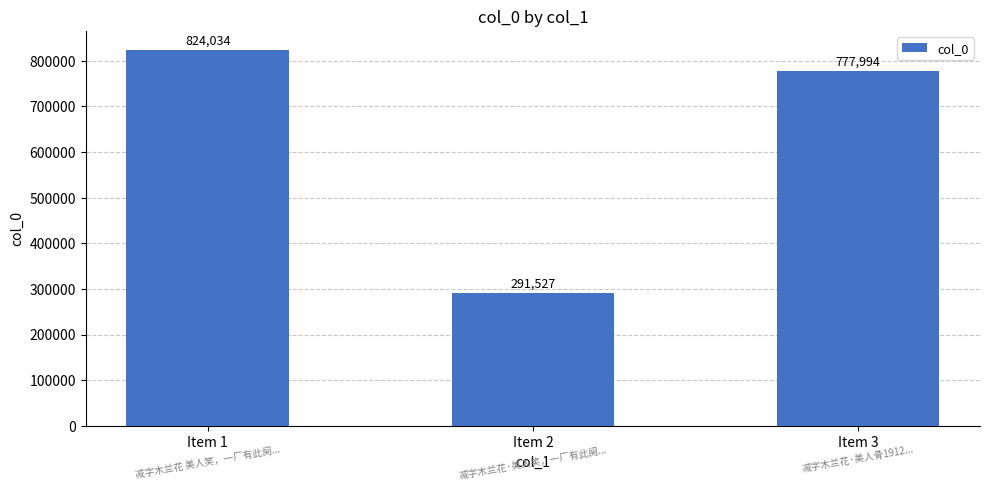

What is the value of the 3rd bar from the left?

777994